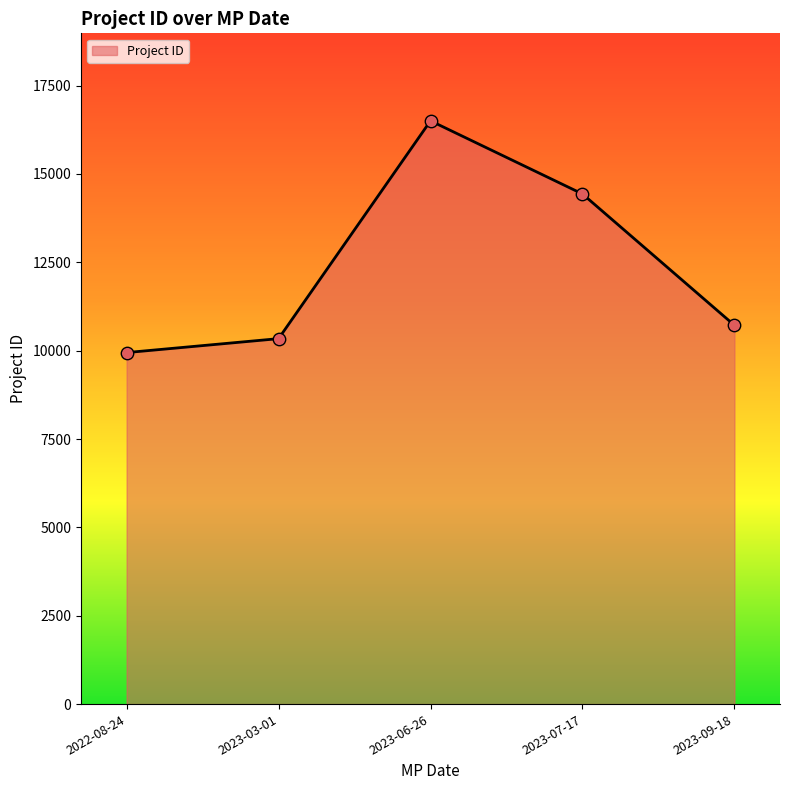

Which has a higher value, 2023-09-18 or 2022-08-24?

2023-09-18